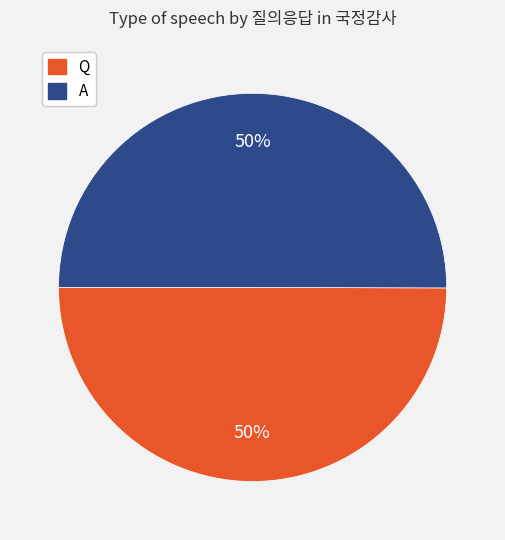

Is it true that Q is 41% of the pie?

False